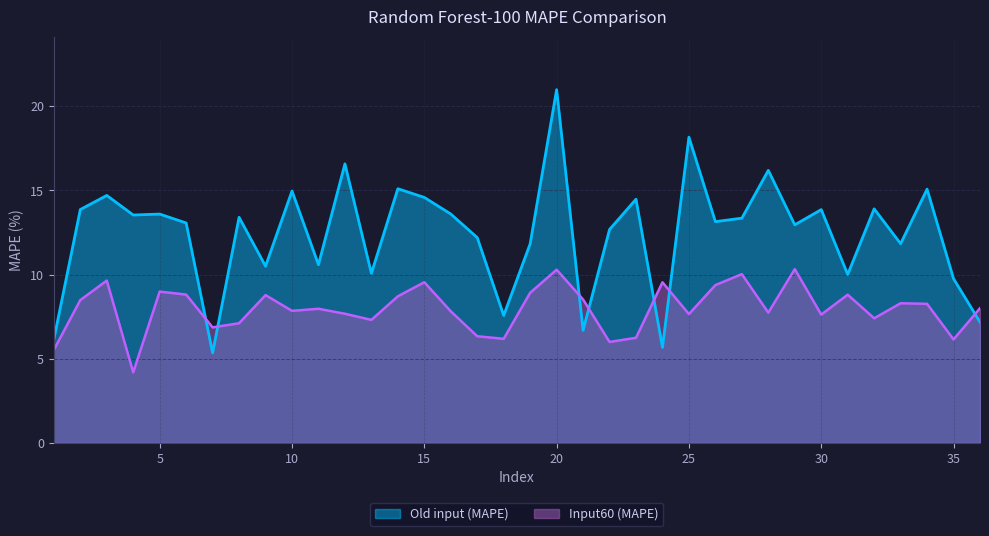

At which category does Input60 (MAPE) reach its first local valley?

4